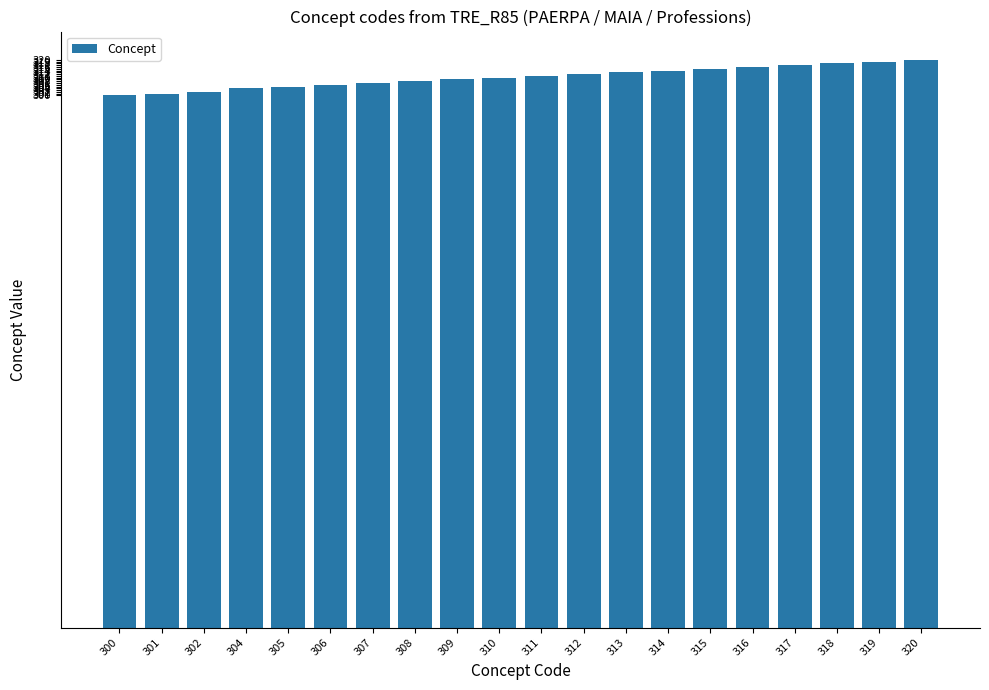

The chart shows a value of 308 at 308. True or false?

True